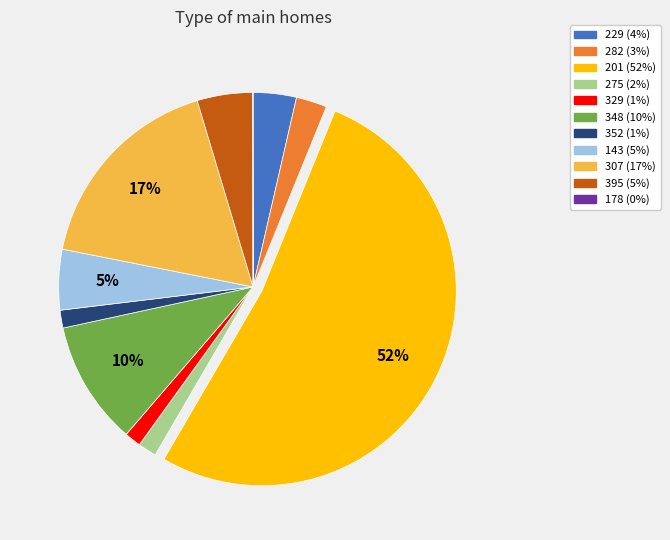

Combined, do 307 and 282 account for over 50%?

No